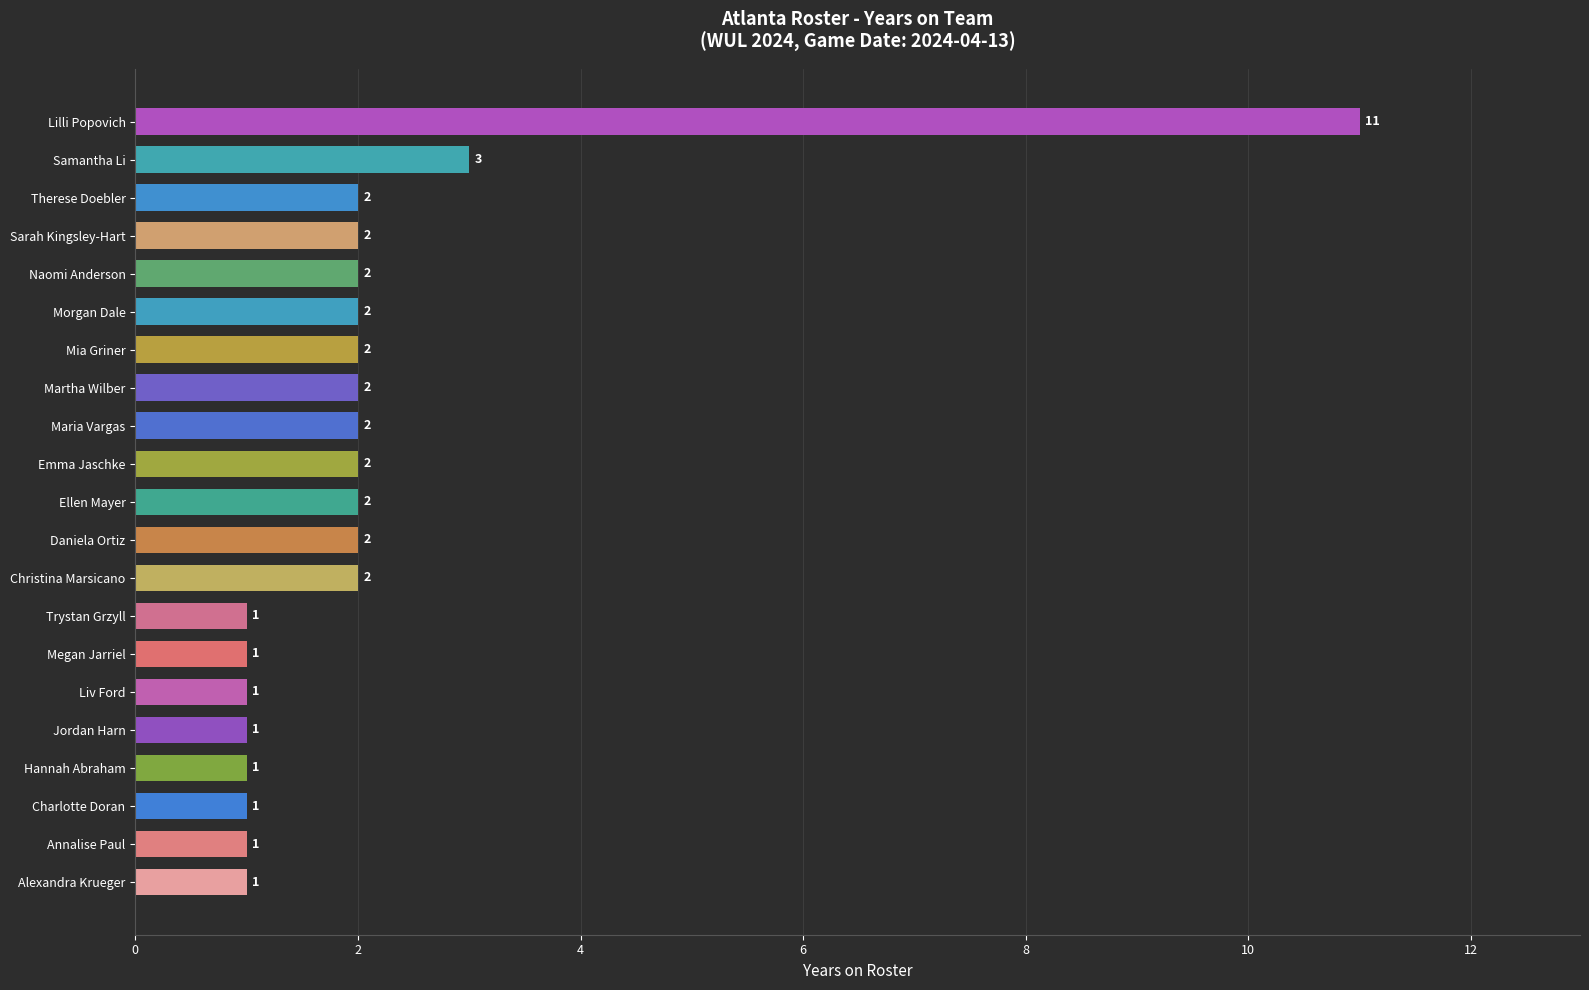

The value at Alexandra Krueger is 0. True or false?

False